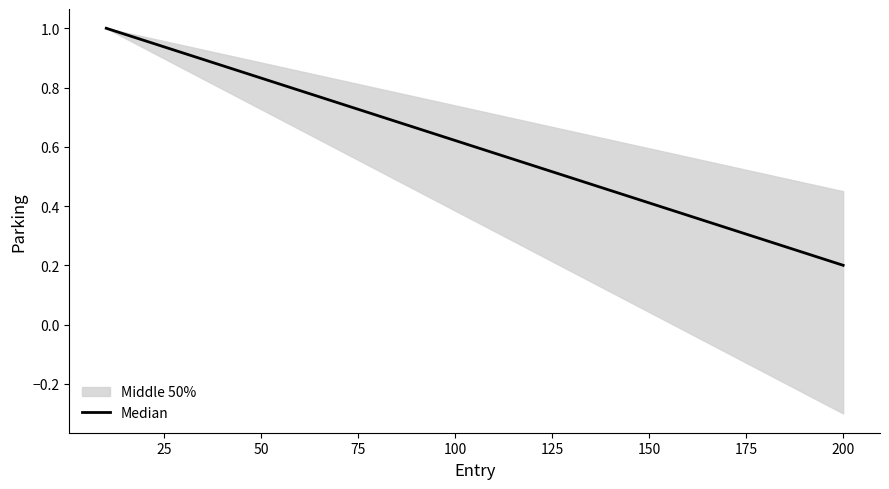

What is the greatest value displayed?

1.0